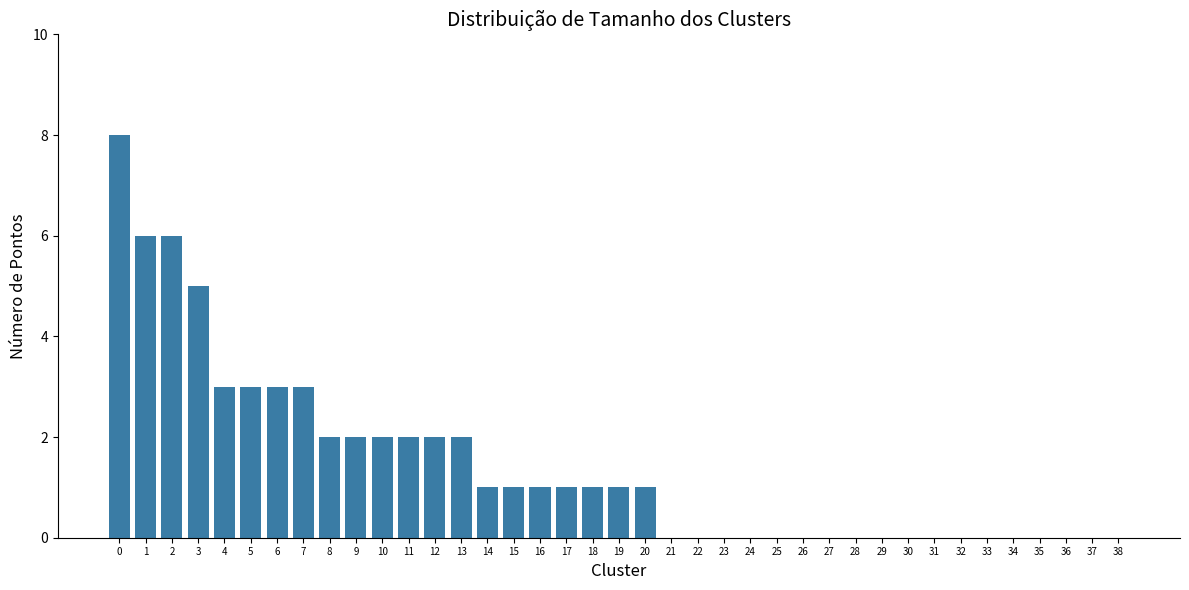

What is the sum of all values?

56